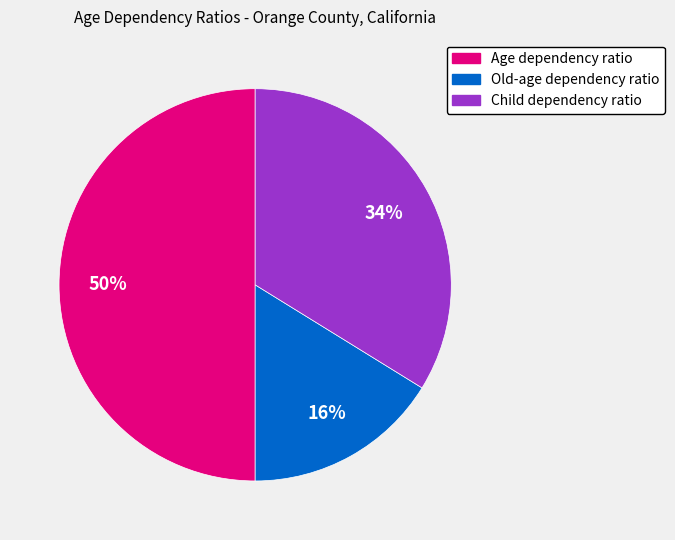

Is it true that Old-age dependency ratio is 16% of the pie?

True